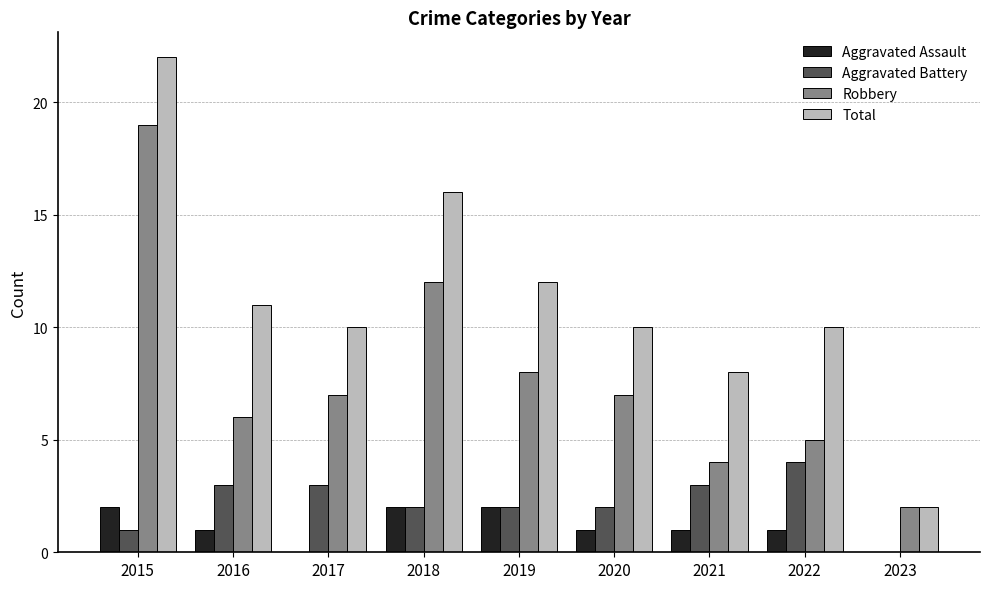

Count the number of data series in this chart.

4